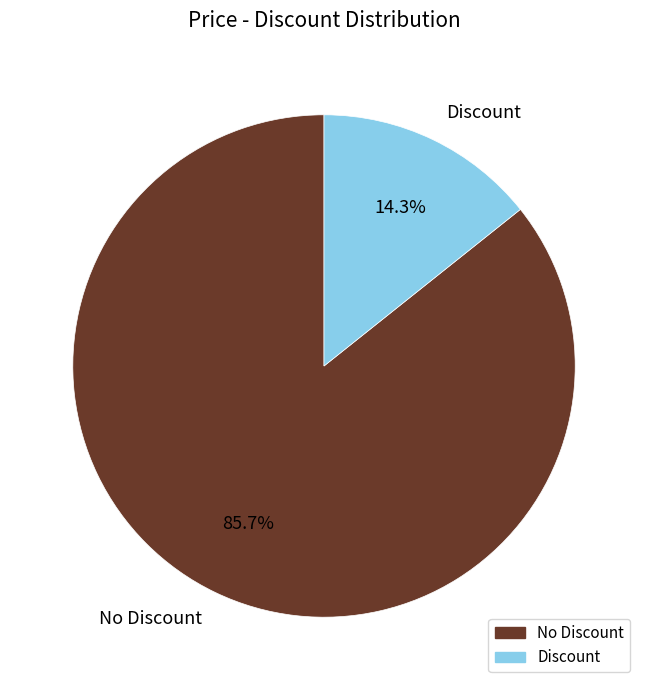

Which slice is the largest?

No Discount